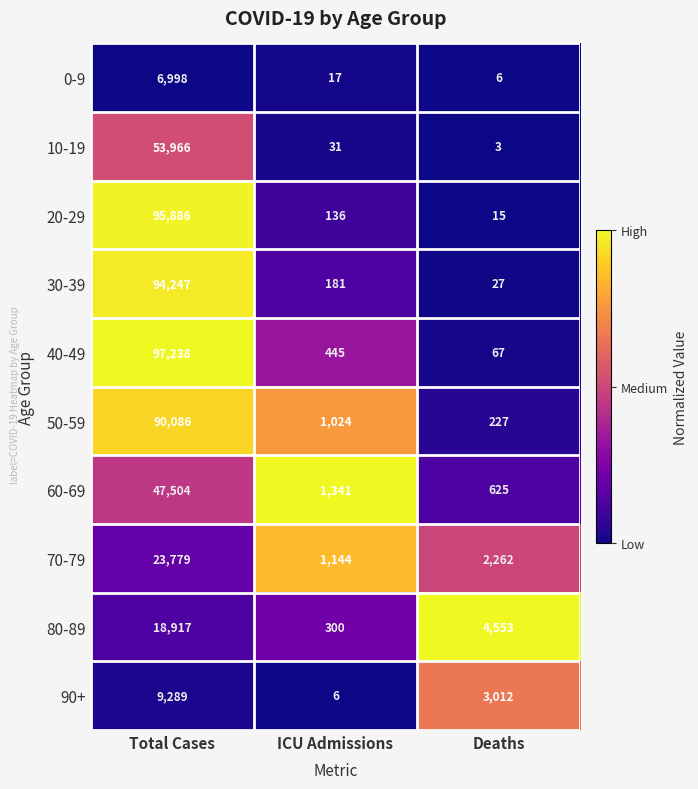

List the series in order of their peak value, highest first.

40-49, 20-29, 30-39, 50-59, 10-19, 60-69, 70-79, 80-89, 90+, 0-9